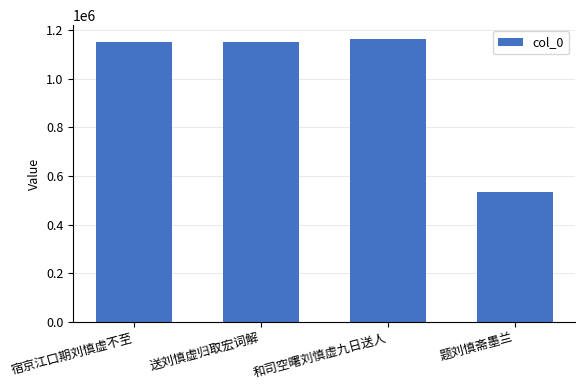

What is the change in value from 宿京江口期刘慎虚不至 to 和司空曙刘慎虚九日送人?

+9661